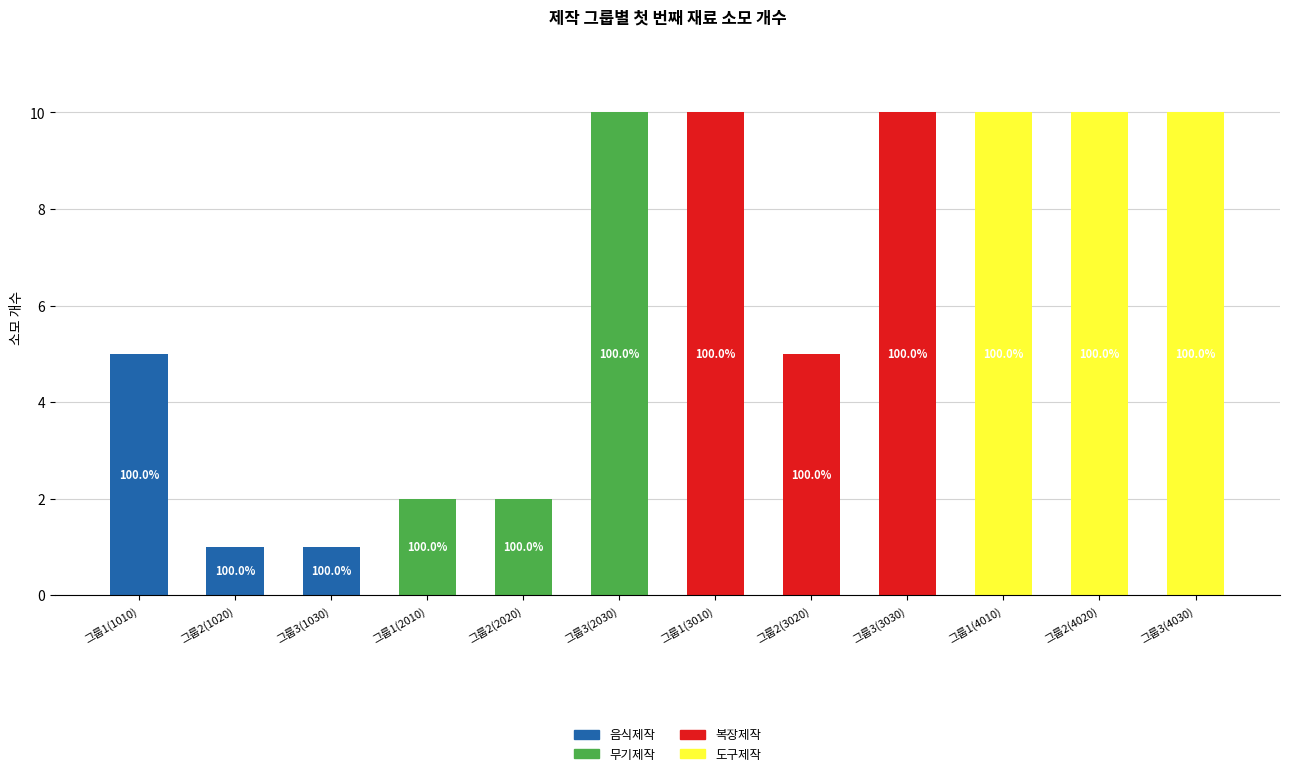

Which category has the highest value in the 음식제작 series?

그룹1(1010)